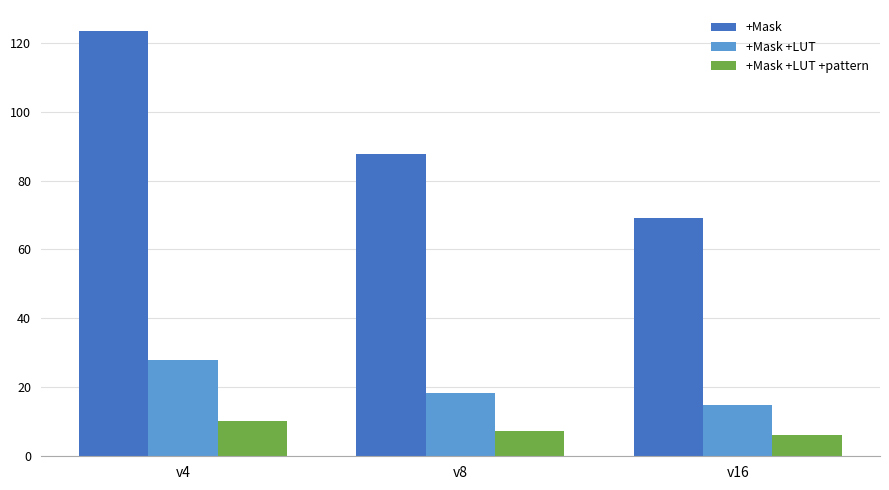

Reading right to left, transcribe all the data shown in this chart.

+Mask: 69.2	87.6	123.3
+Mask +LUT: 14.9	18.4	27.9
+Mask +LUT +pattern: 6.3	7.4	10.2